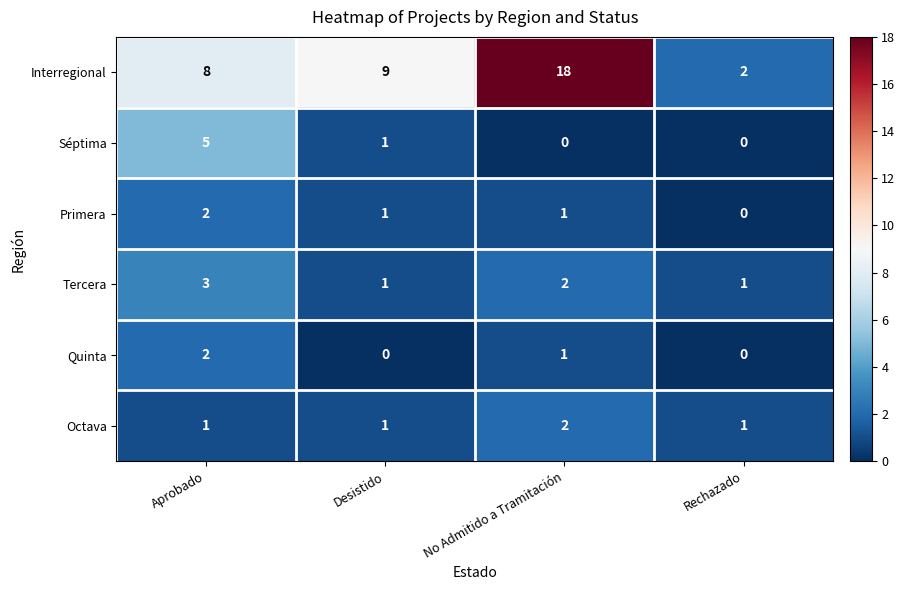

At which label does Primera first exceed 1?

Aprobado